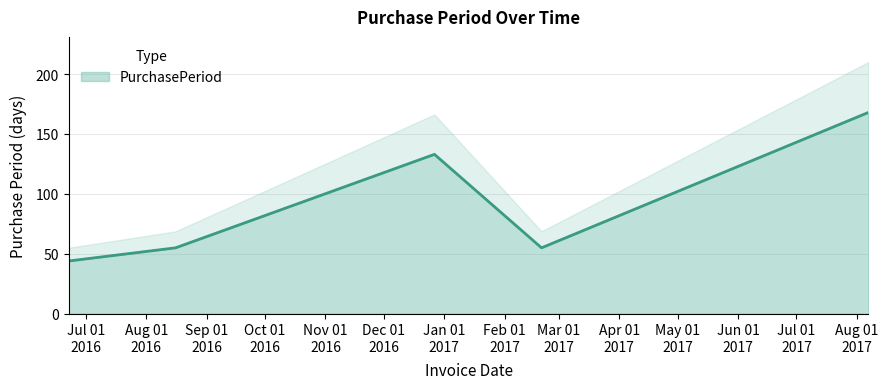

What position from the left is 2017-02-20?

4